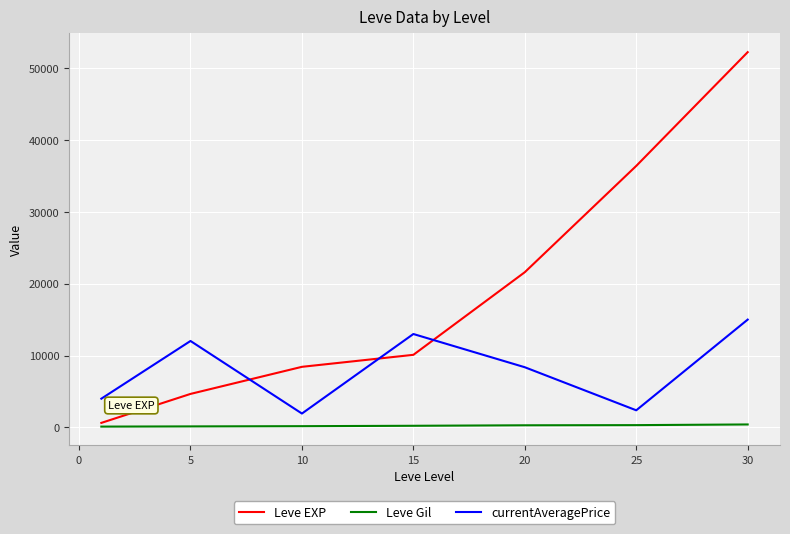

Which series has the largest range (max minus min)?

Leve EXP